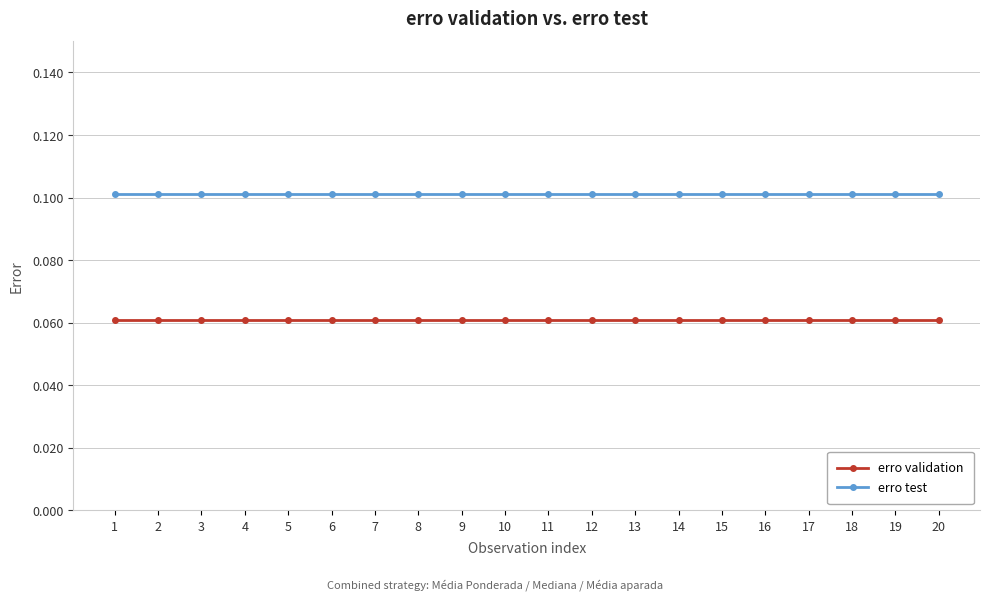

True or false: erro validation has a value of 0.0 at 12.

False